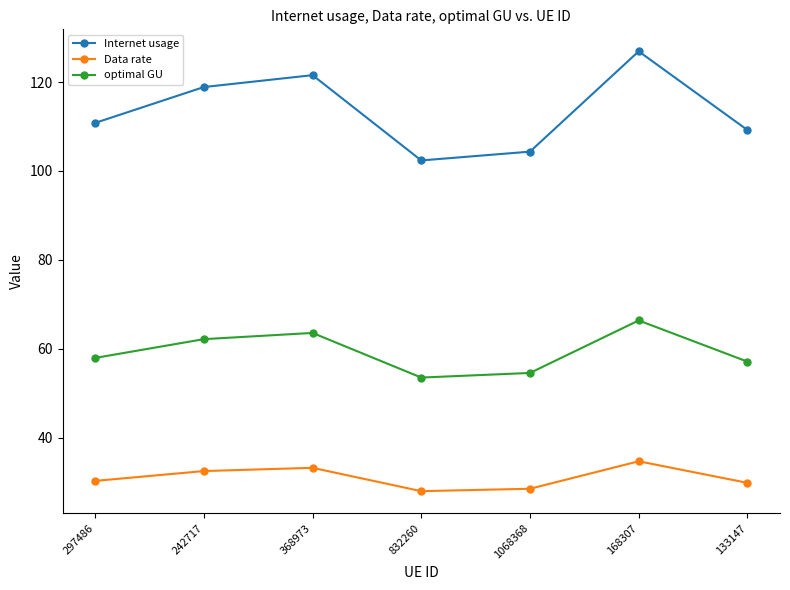

What is the value of the optimal GU point at the 5th from the left?

54.6